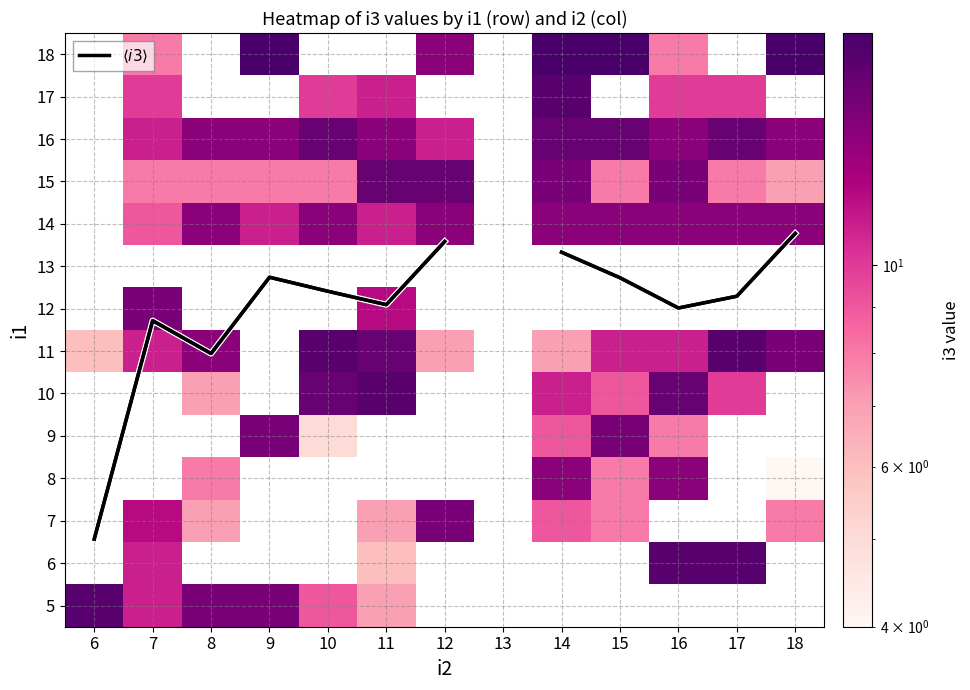

The 14 series shows 18.1 at 9. True or false?

False